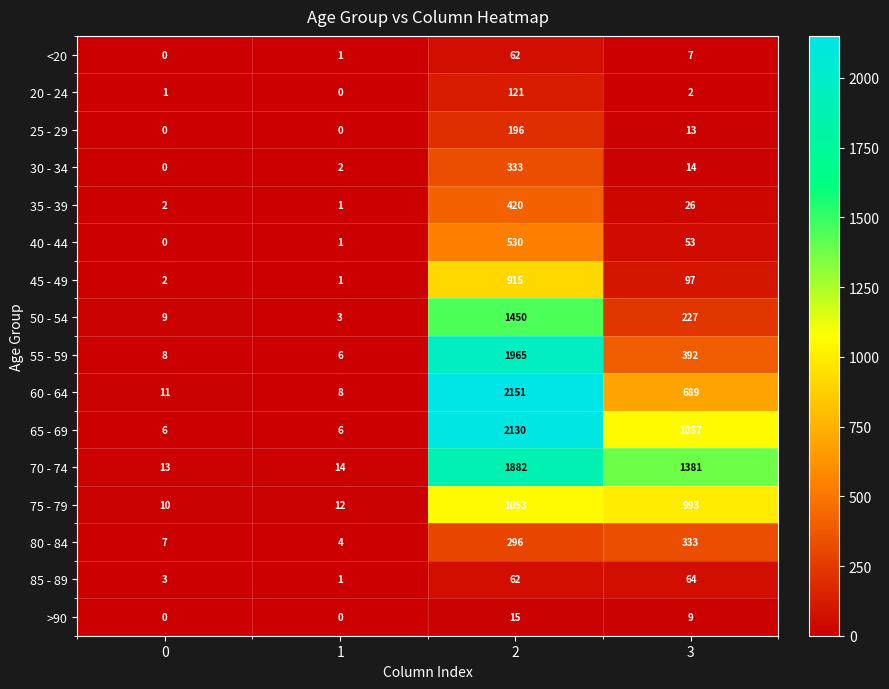

At which label is >90 closest to 7?

3